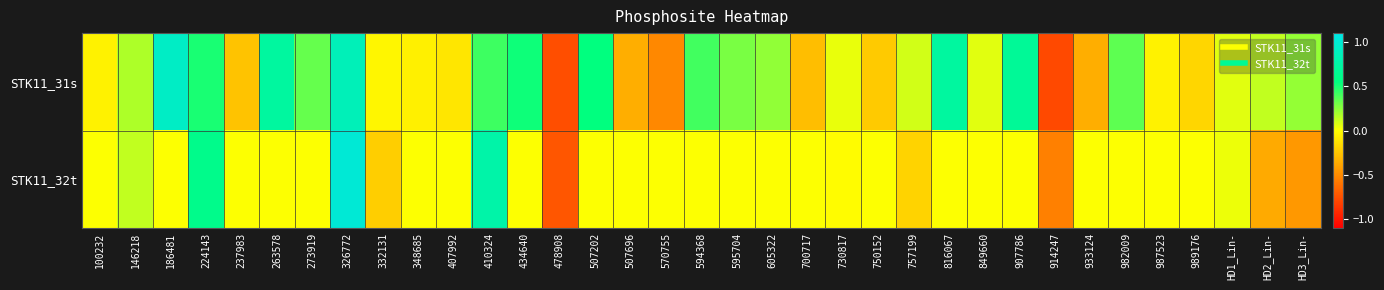

At which category is the sum across all series the highest?

326772